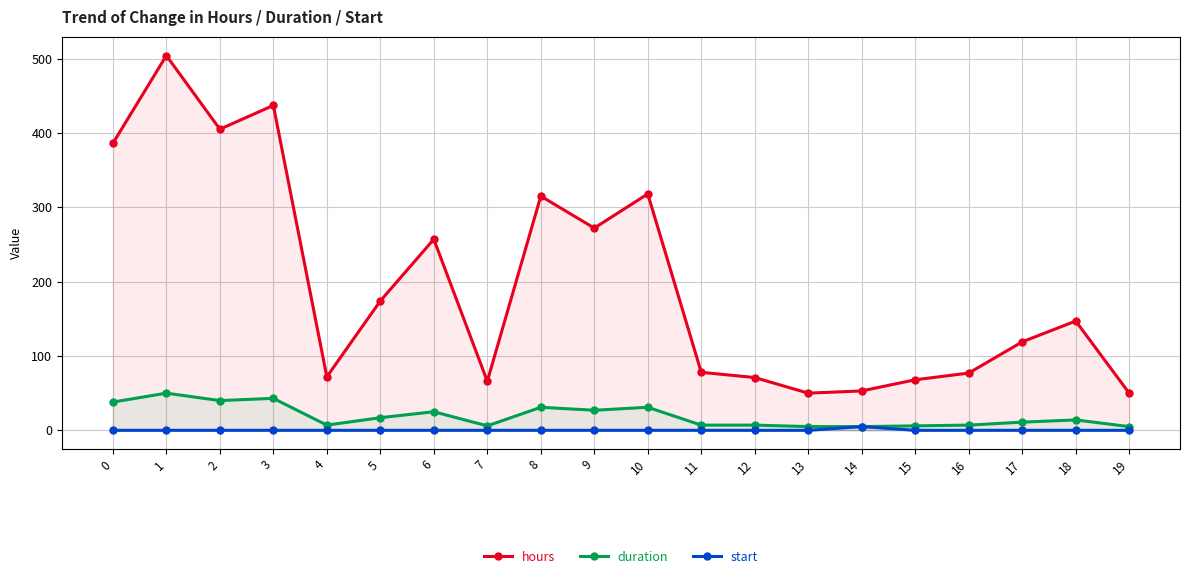

How many data points does each series have?

20